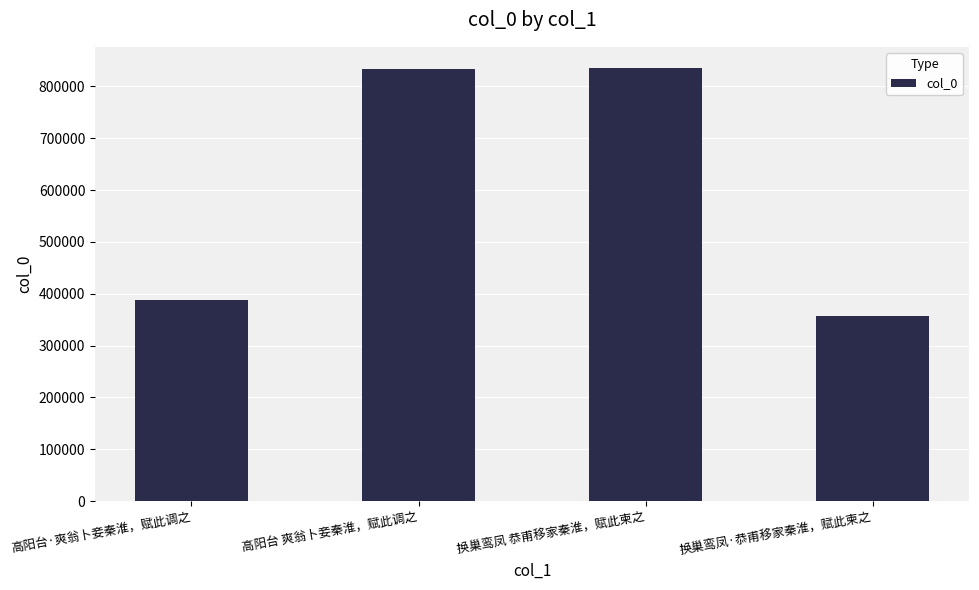

How many distinct data groups are displayed?

1